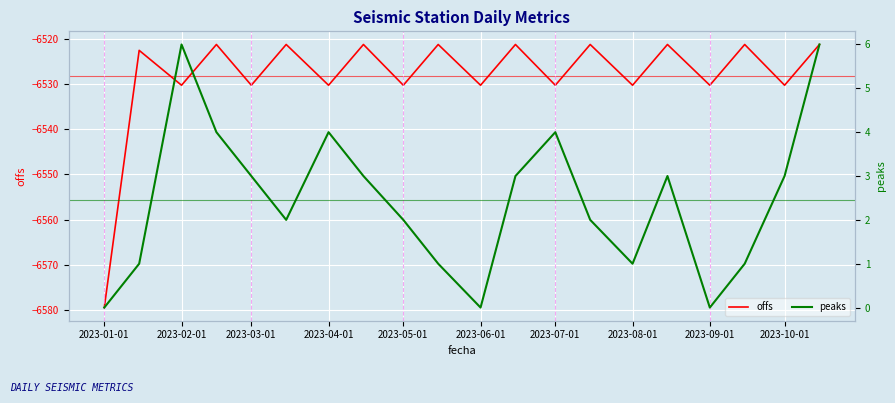

At which label does offs reach its minimum?

2023-01-01